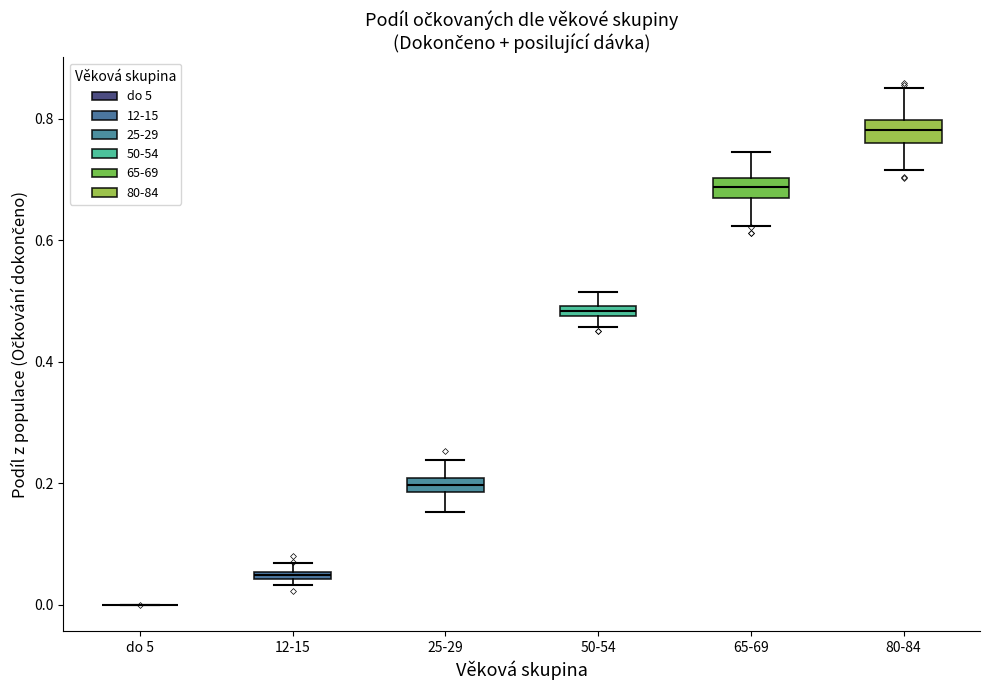

Where does the lower whisker of the box for 80-84 end on the y-axis? The values are not printed on the chart, so give them approximately, as read against the axis.

0.72